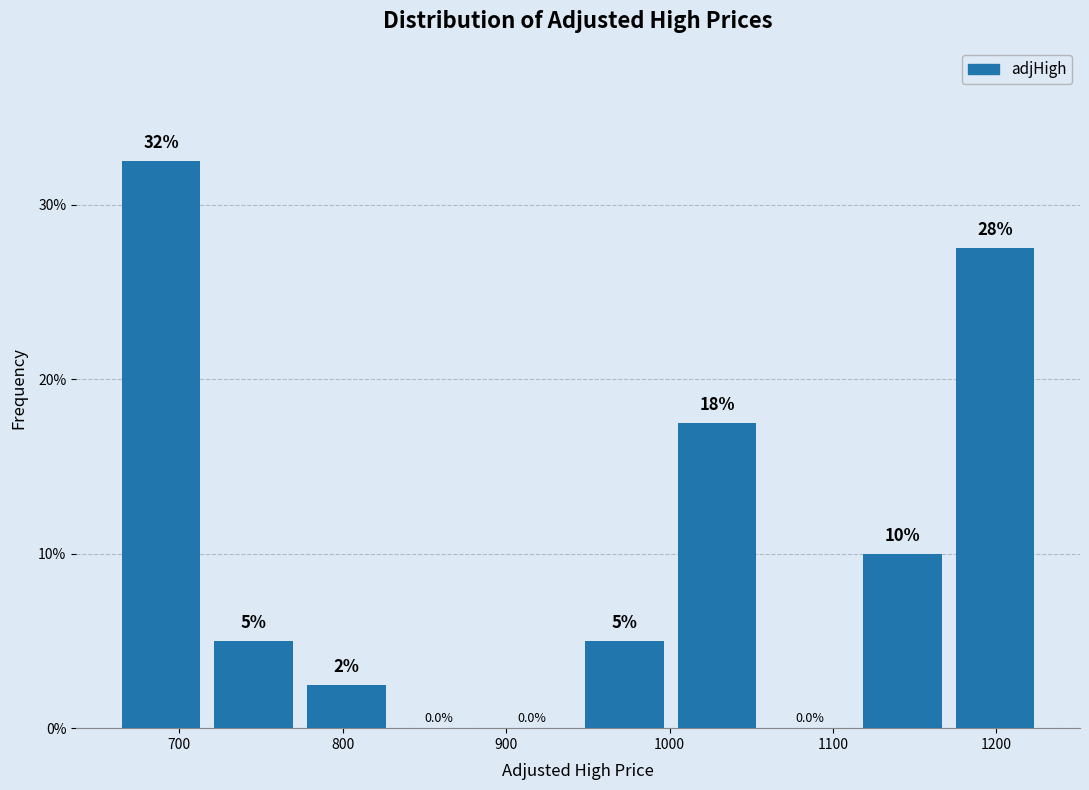

Which range on the x-axis has the tallest bar?

660 to 720